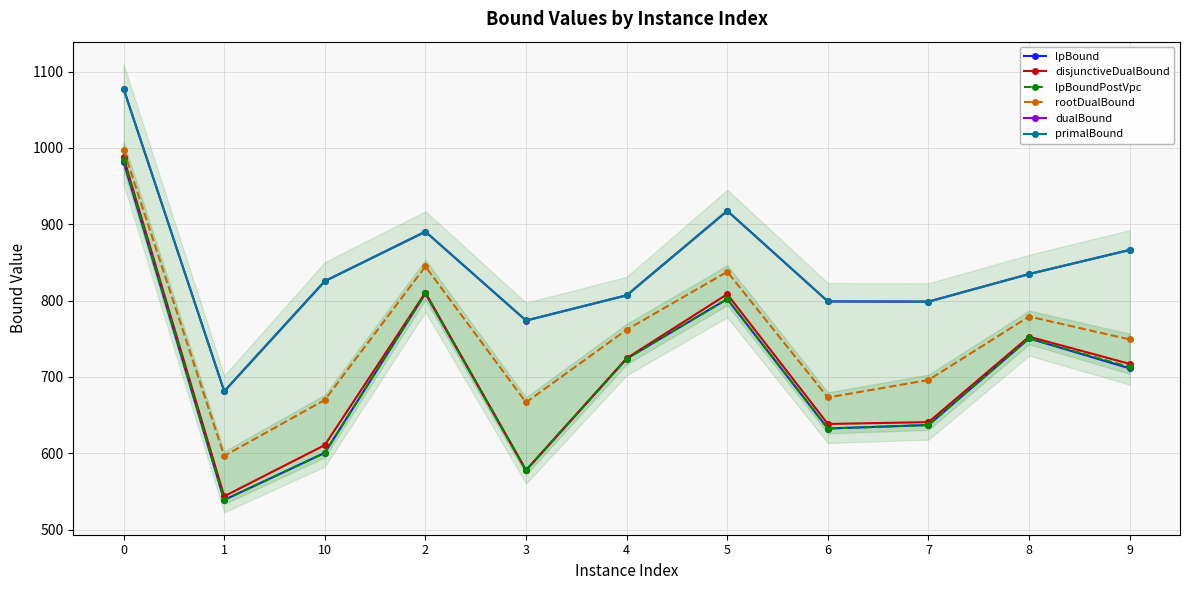

What is the value of the dualBound point at the 1st from the left?

1077.5